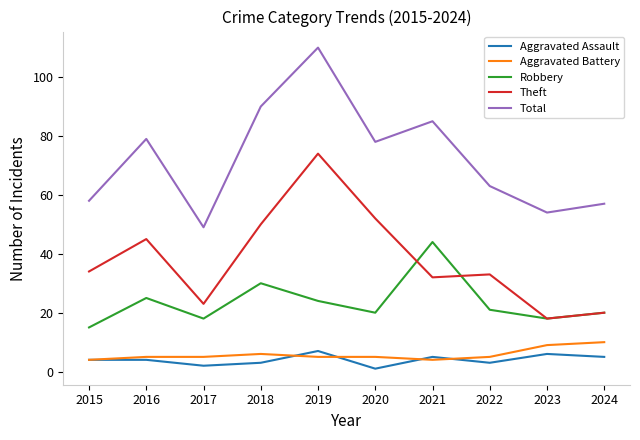

Which label corresponds to the smallest value in the chart?

2020